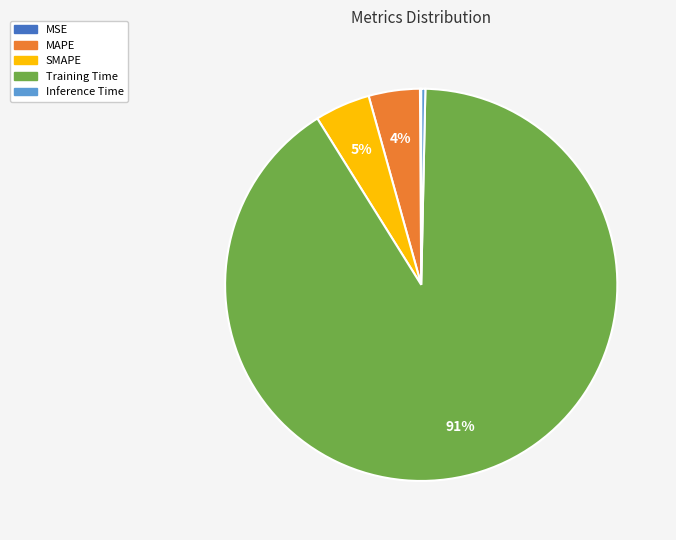

To the nearest percent, what is the average slice percentage?

20%